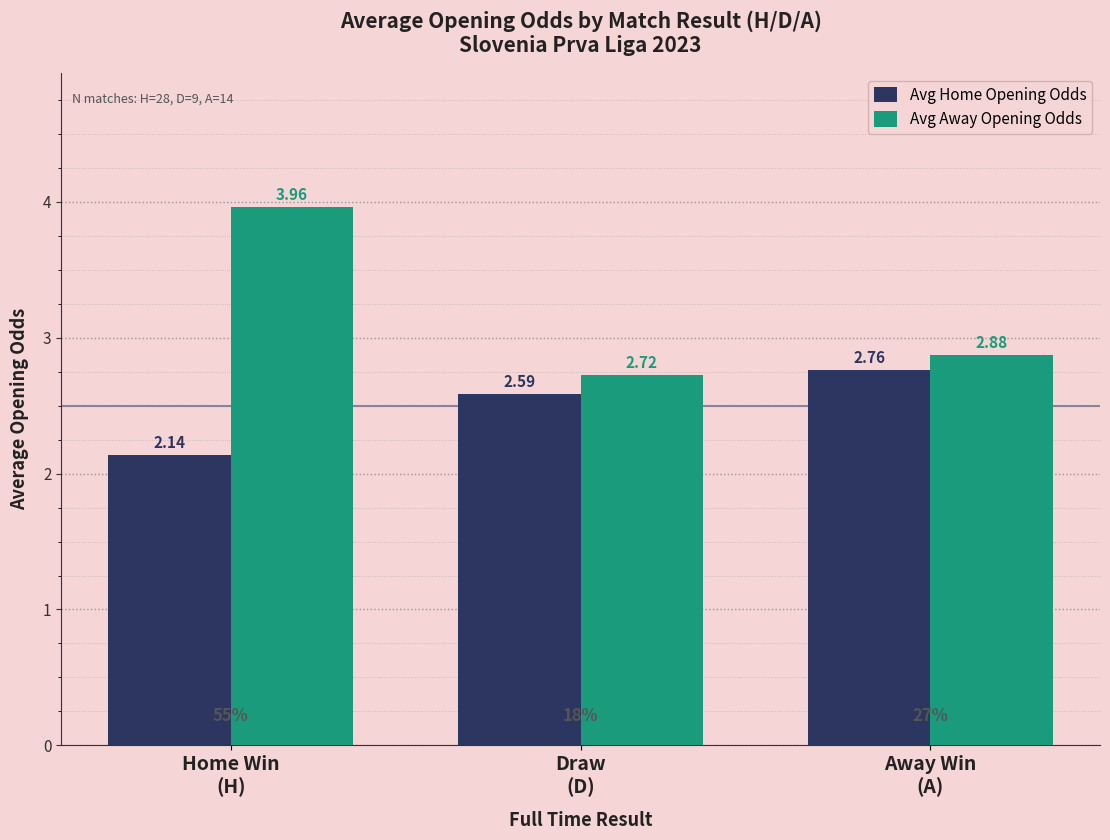

Which series has the largest range (max minus min)?

Avg Away Opening Odds